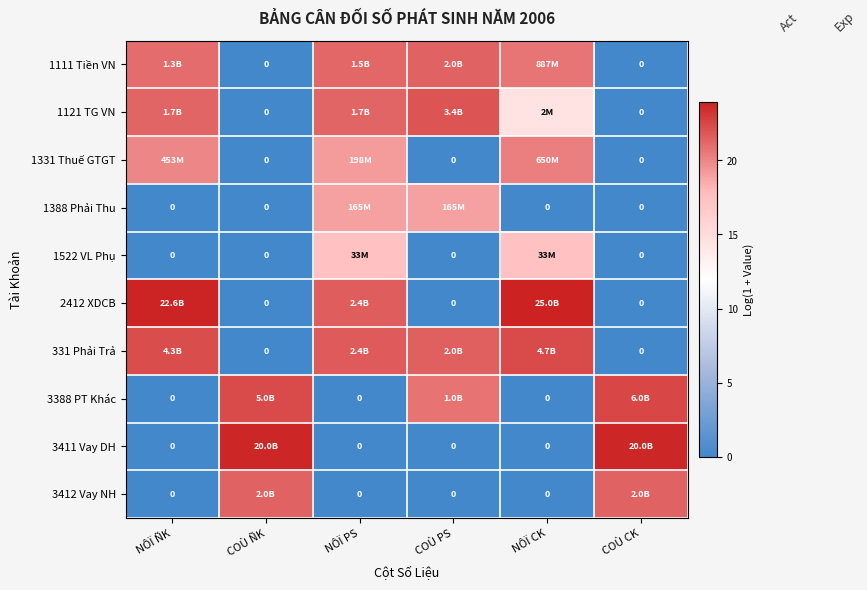

How many positive values does the 331 Phải Trả series have?

4